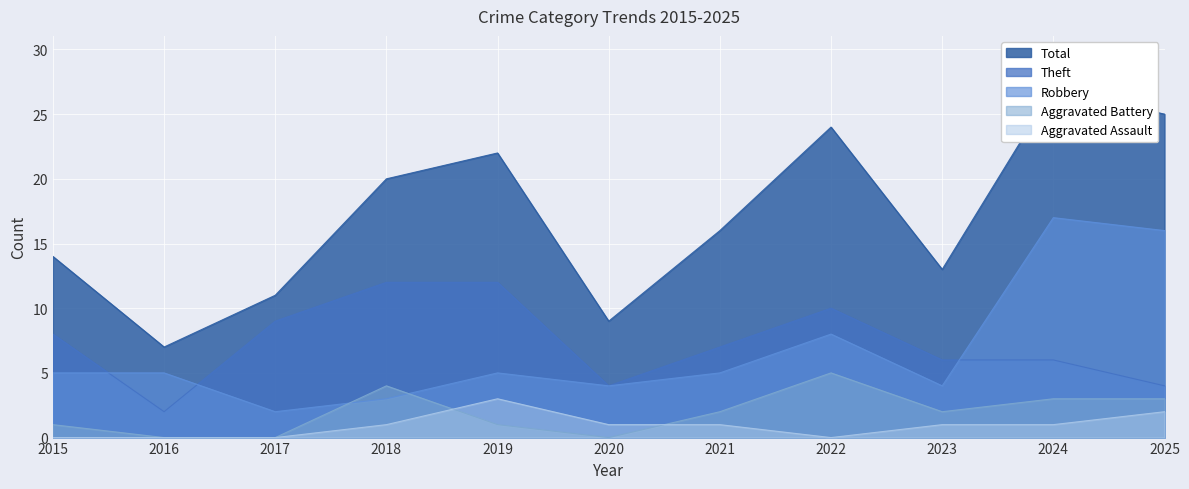

What is the value of the Aggravated Battery point at the 10th from the left?

3